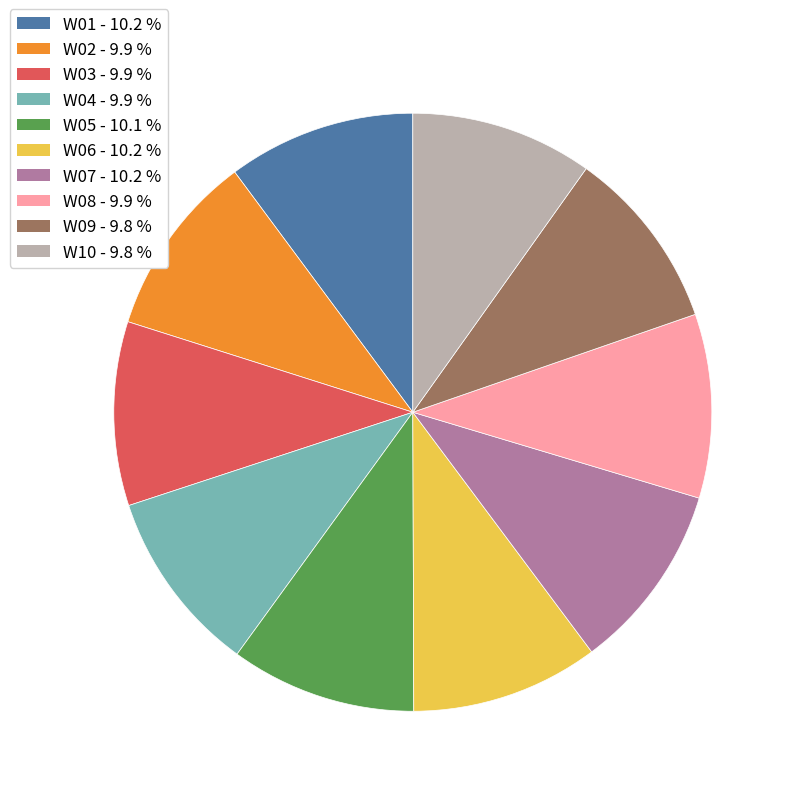

What is the ratio of the value at W10 to the value at W07?

1.0